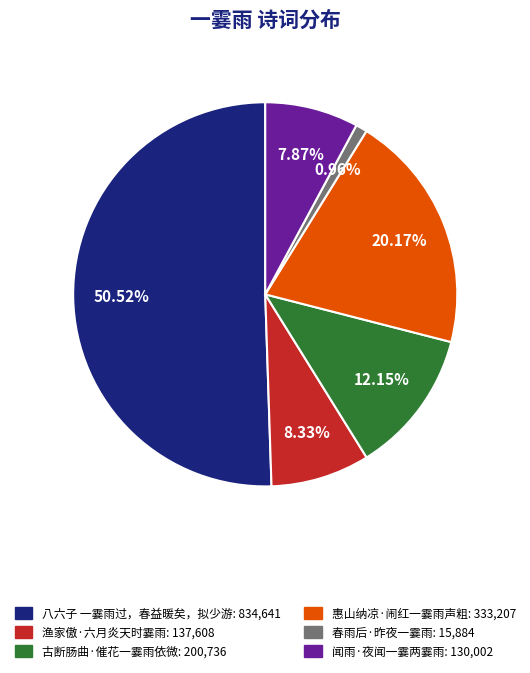

Count the number of slices in the pie.

6